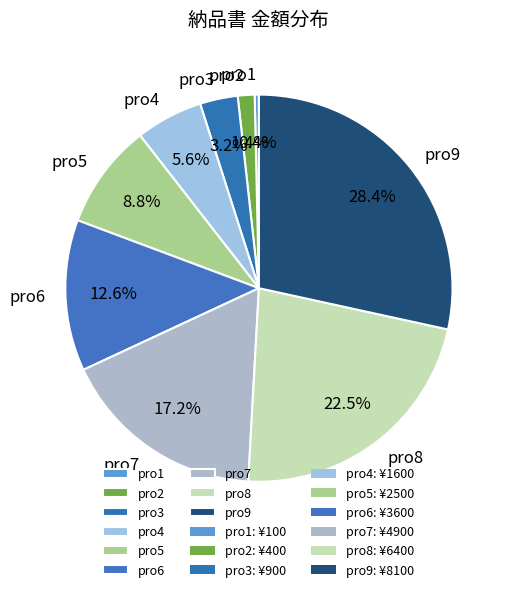

Is pro7 the majority of the pie?

No